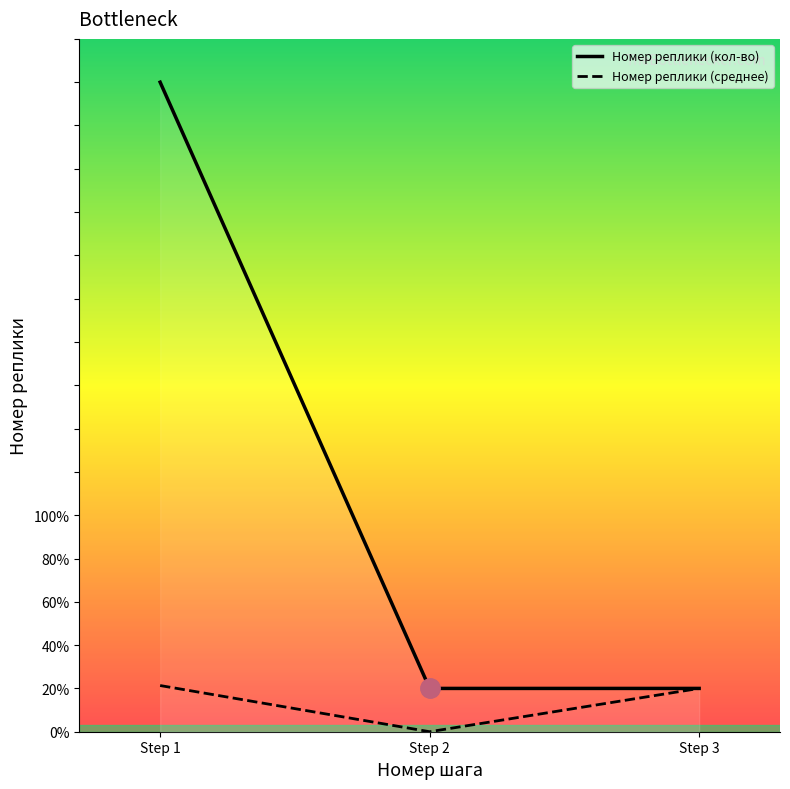

At which category is the sum across all series the highest?

Step 1